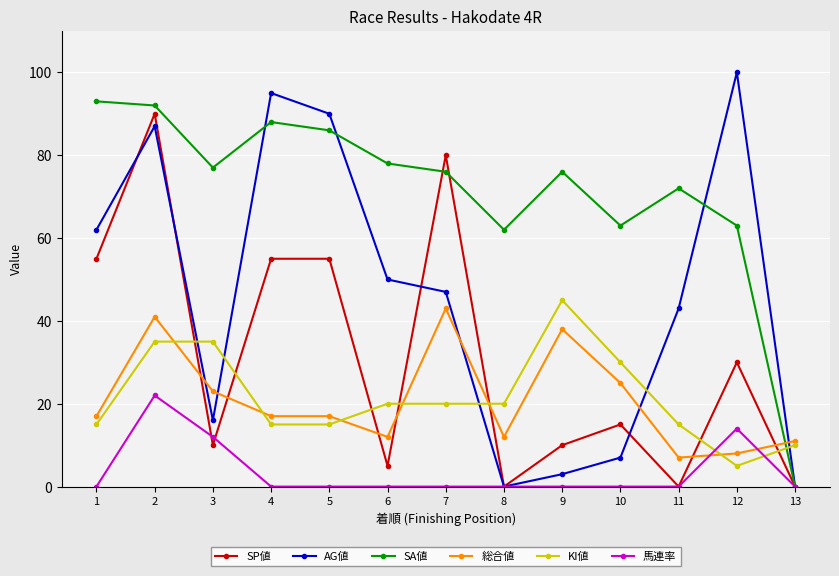

Which category has the highest value across all series?

12